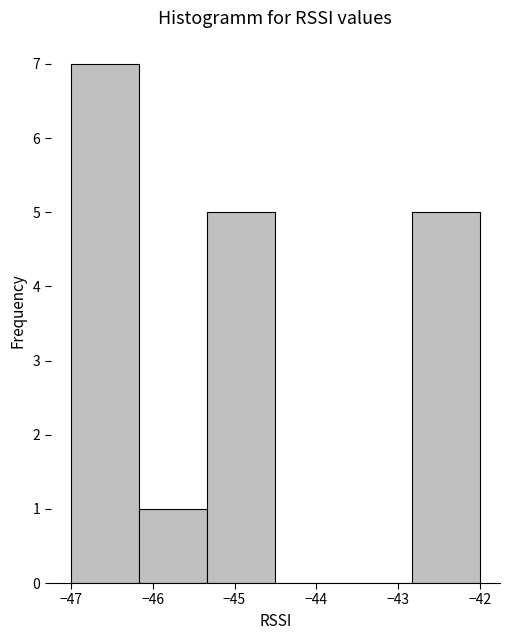

Which range on the x-axis has the tallest bar?

-47.0 to -46.2